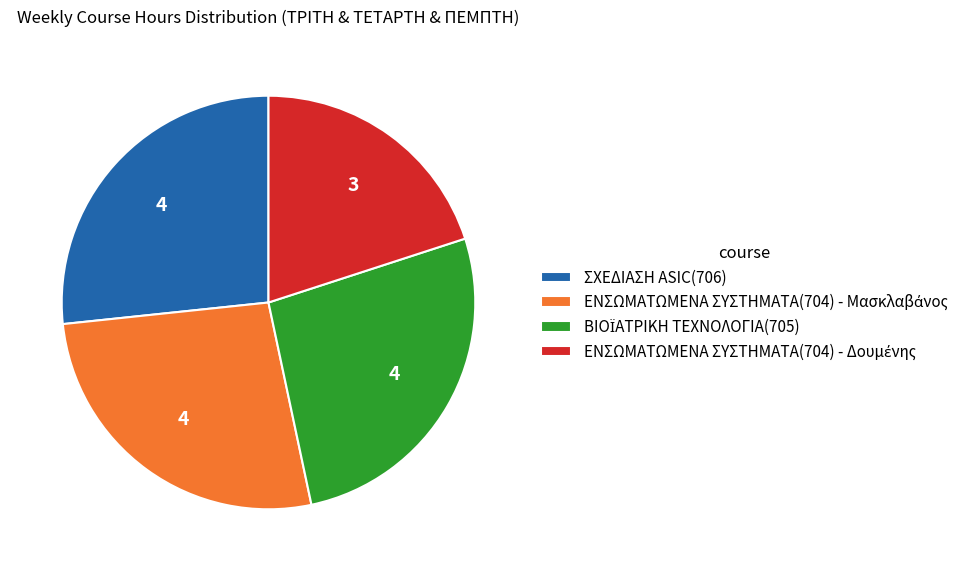

Is it true that ΣΧΕΔΙΑΣΗ ASIC(706) is 27% of the pie?

True